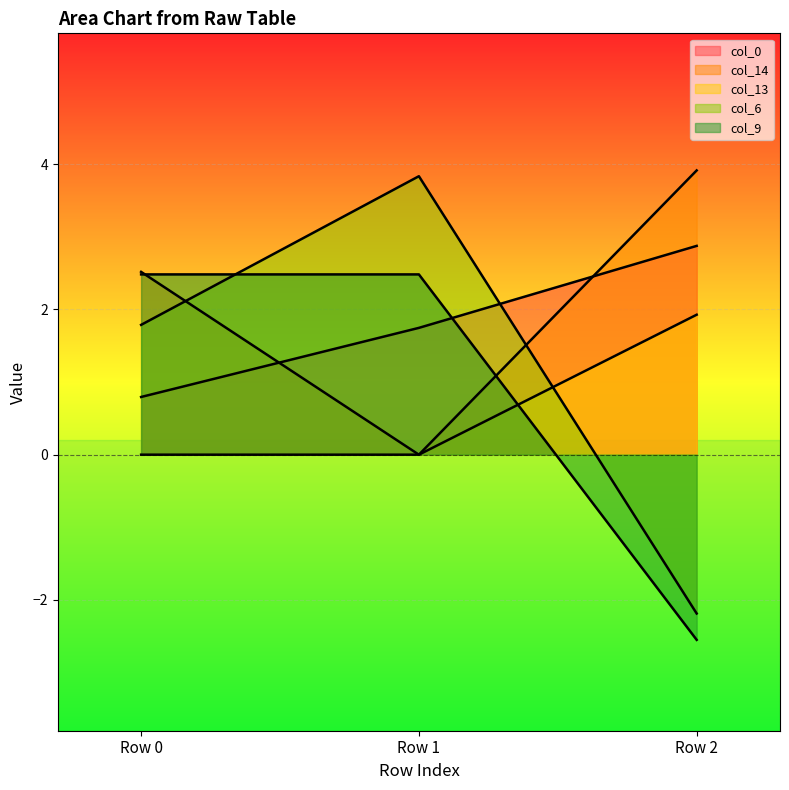

The value of col_13 at Row 2 is 1.9. True or false?

True